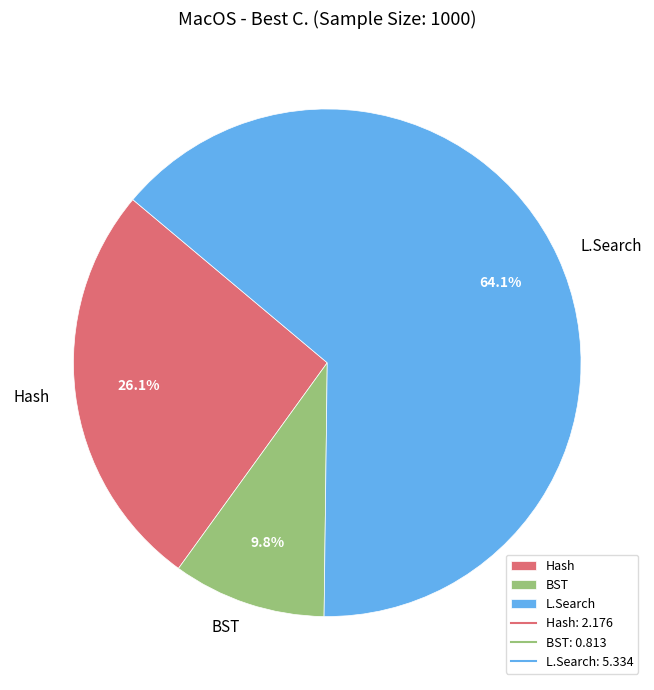

Which slice is the smallest?

BST